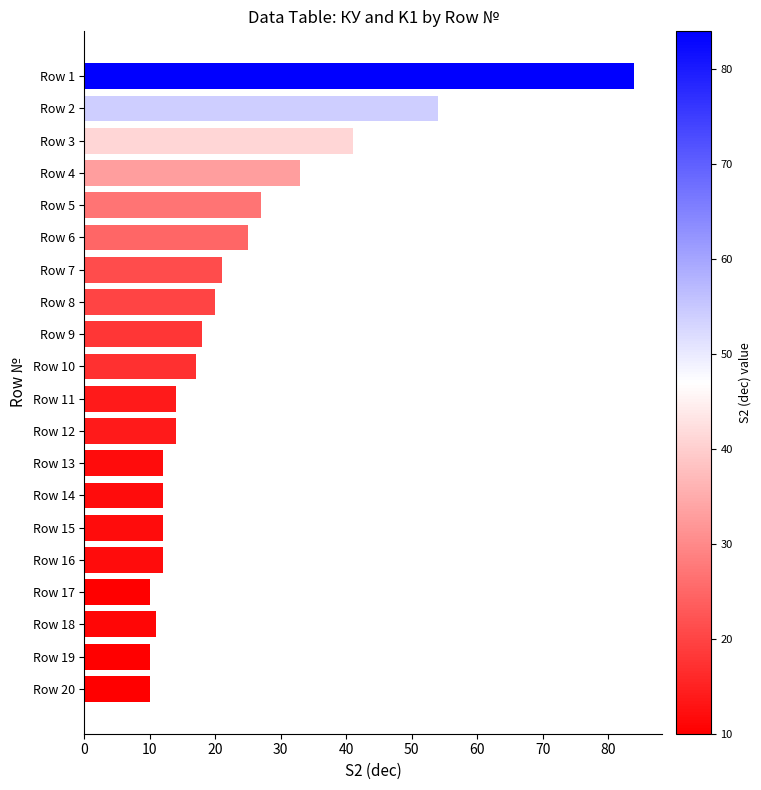

What is the sum of all values?

457